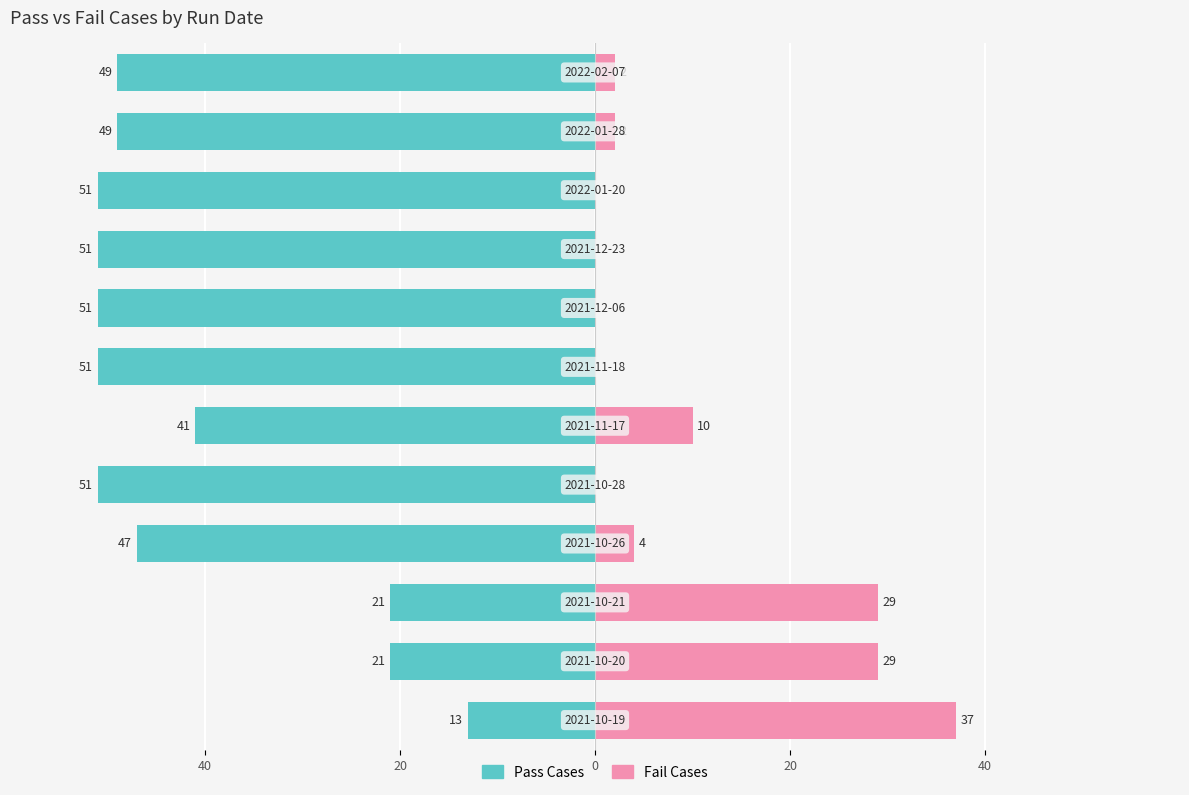

The value of Pass Cases at 10 is -49. True or false?

True